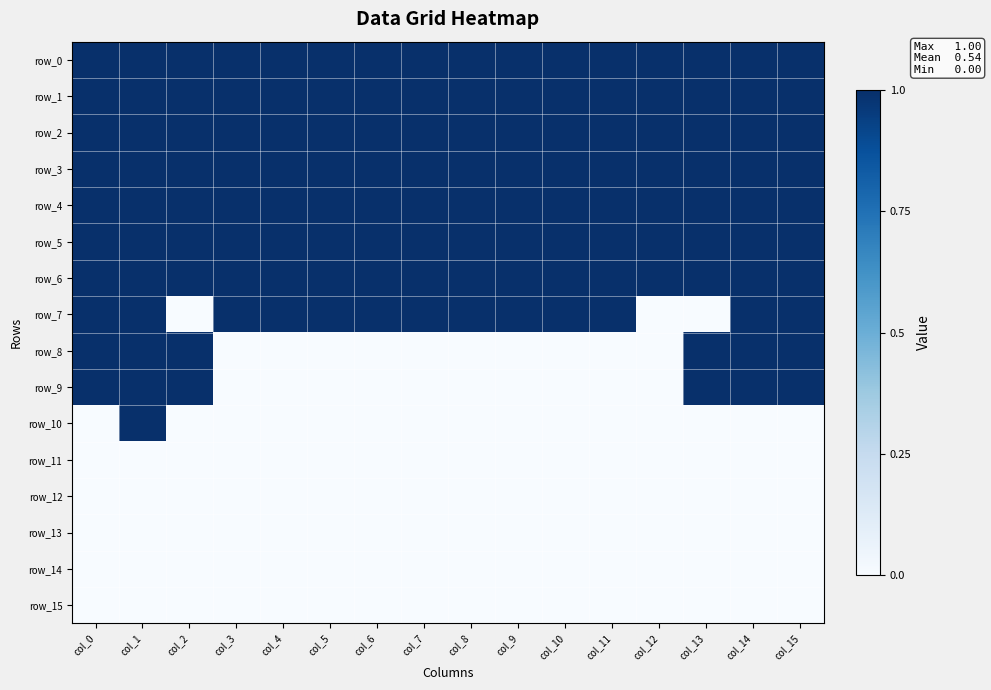

Is the value of row_1 at col_7 greater than the value of row_3 at col_4?

No